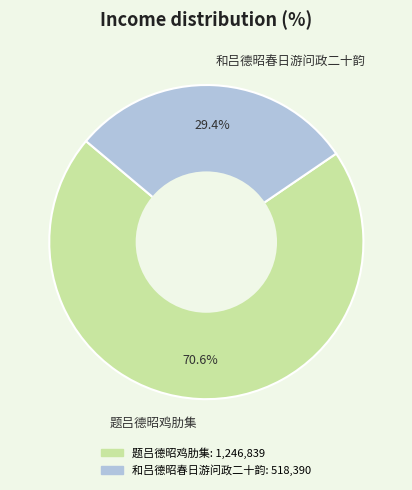

Does 和吕德昭春日游问政二十韵 account for over 50% of the chart?

No